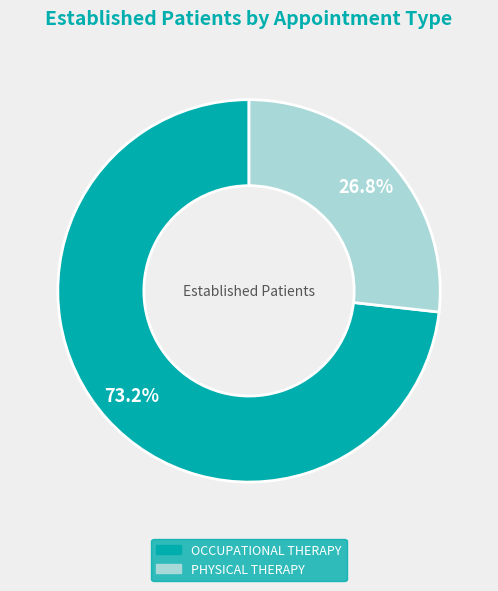

Between OCCUPATIONAL THERAPY and PHYSICAL THERAPY, which is larger?

OCCUPATIONAL THERAPY